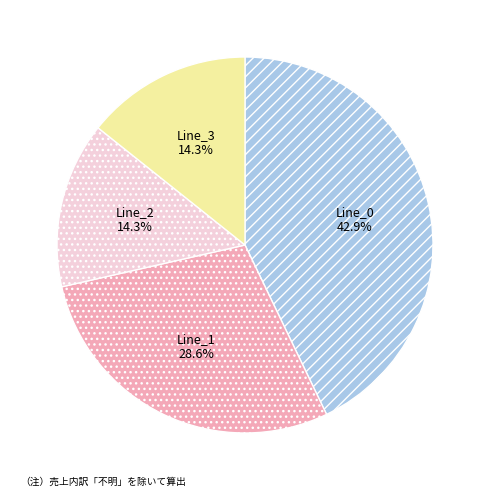

Is there a majority slice in this chart?

No